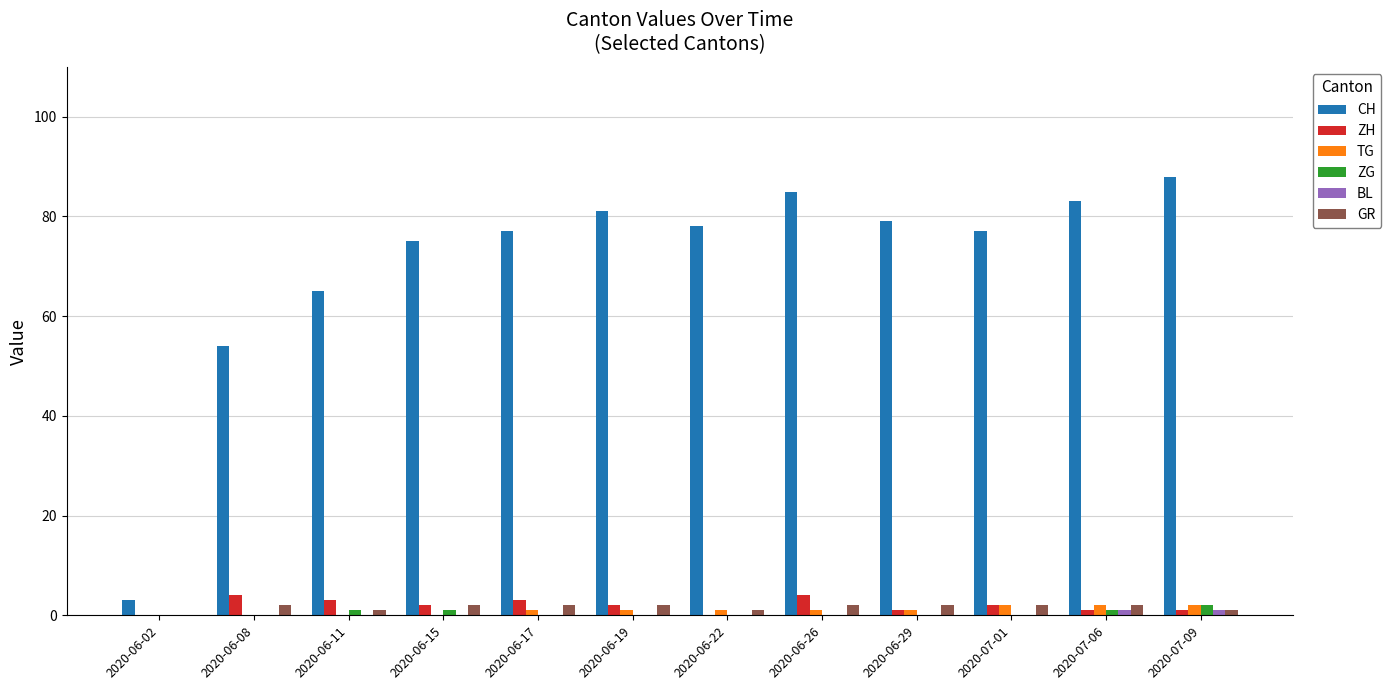

Count the number of data series in this chart.

6